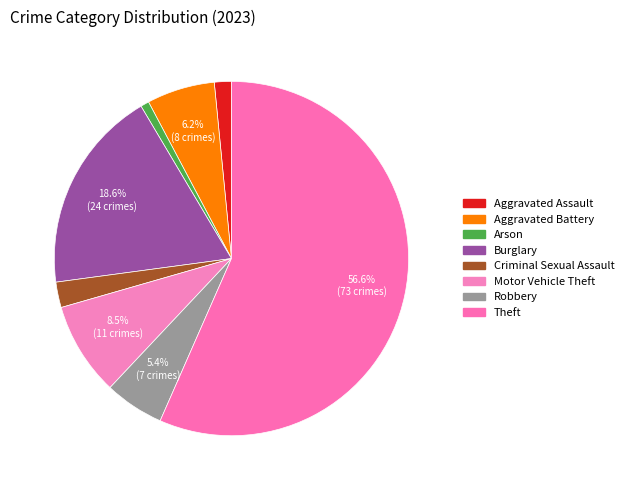

Count the number of slices in the pie.

8